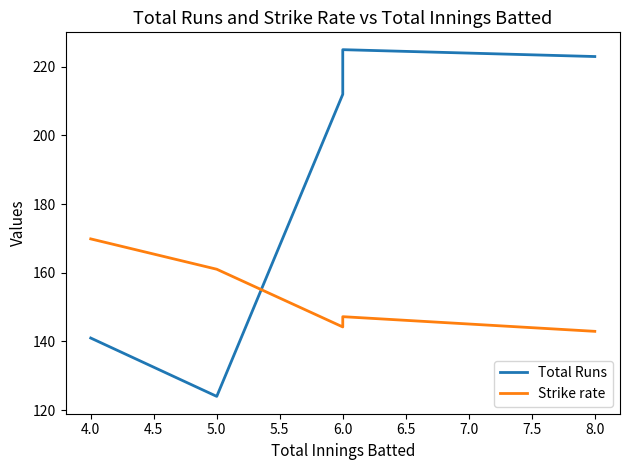

Between 8.0 and 6.0, which is larger?

6.0